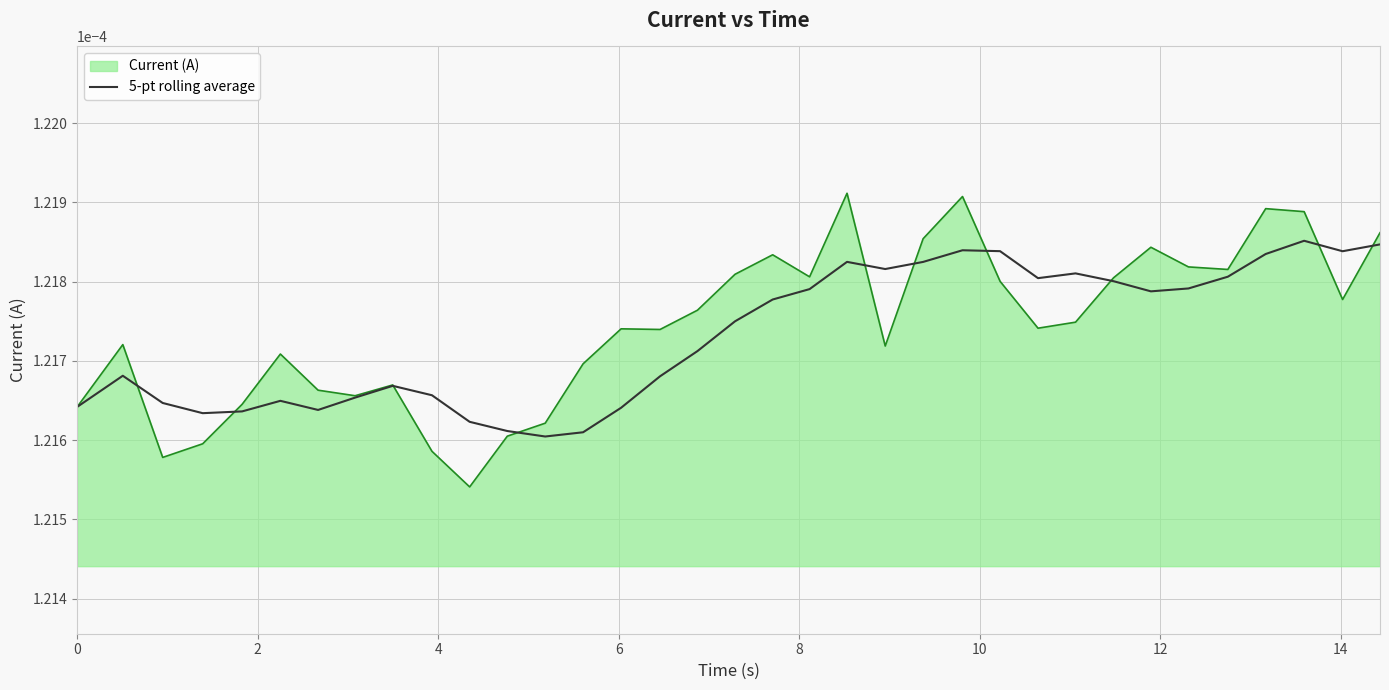

How many interior local valleys (lower than both neighbors) does the data have?

7